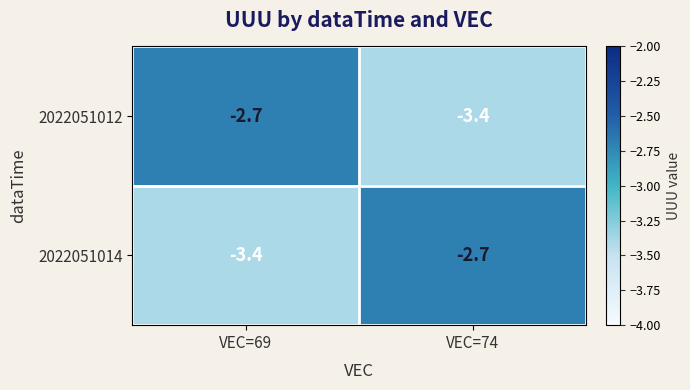

Reading left to right, list all the values displayed in this chart.

2022051012: -2.7	-3.4
2022051014: -3.4	-2.7